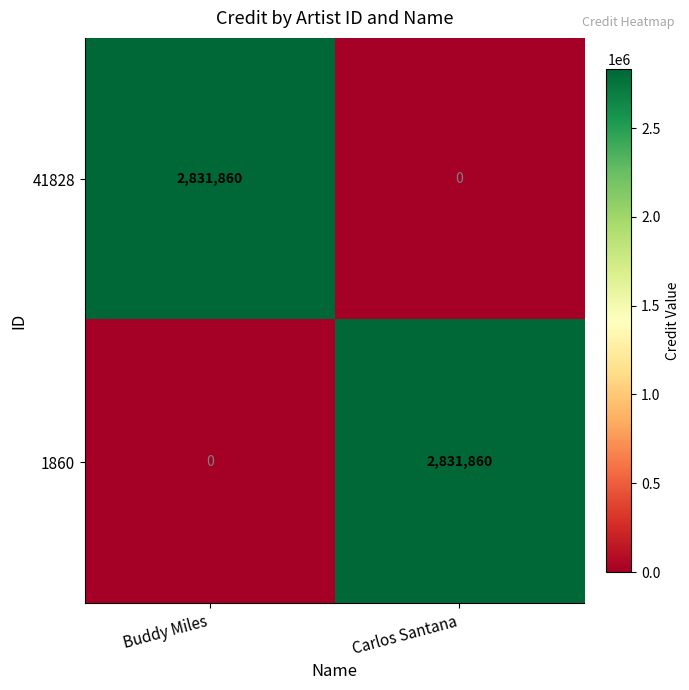

What is the sum of the 41828 values at Buddy Miles and Carlos Santana?

2831860